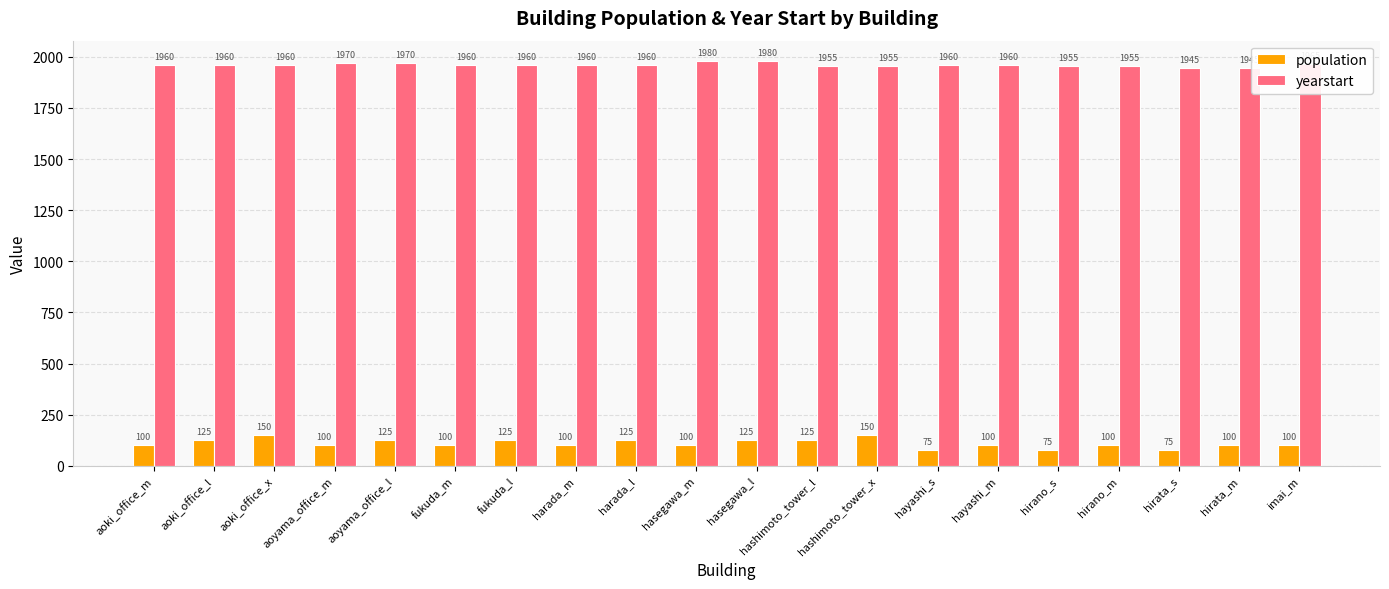

List the series in order of their overall mean, highest first.

yearstart, population